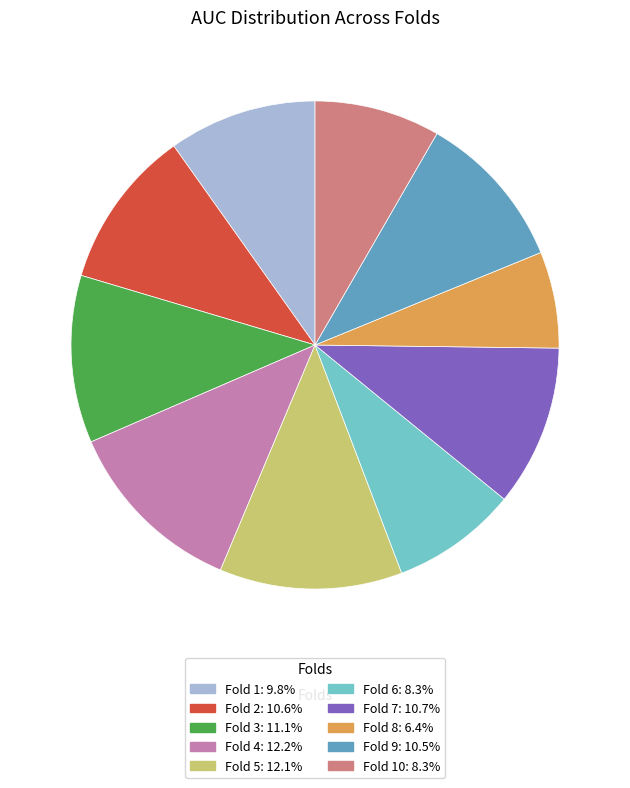

Is there any slice that represents more than half of the pie?

No